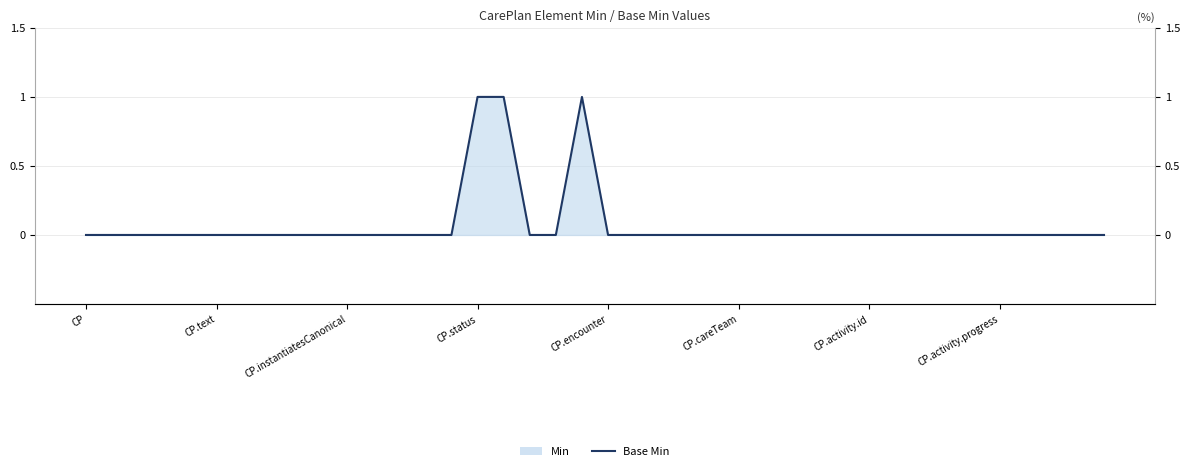

What is the label of the 7th point from the right?

33